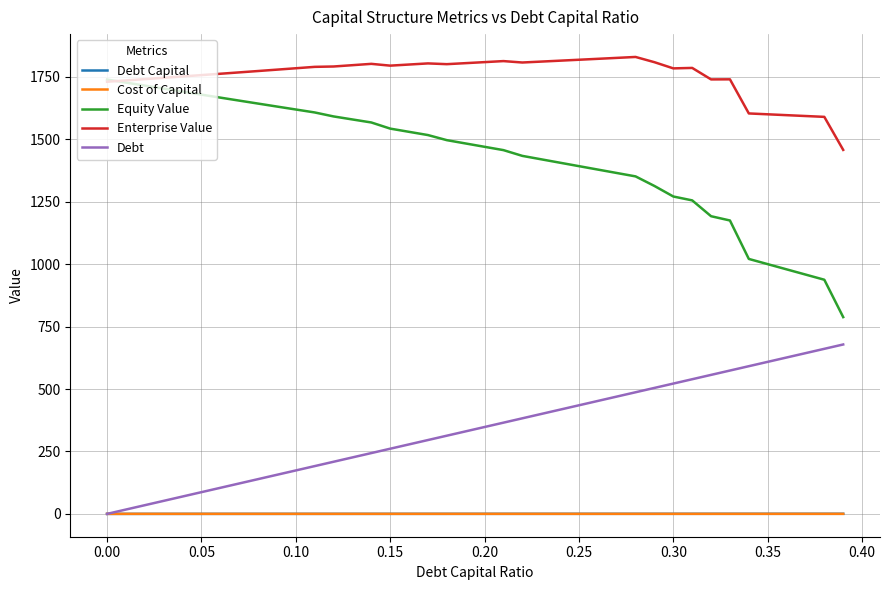

What is the average value of the Debt Capital series?

0.2